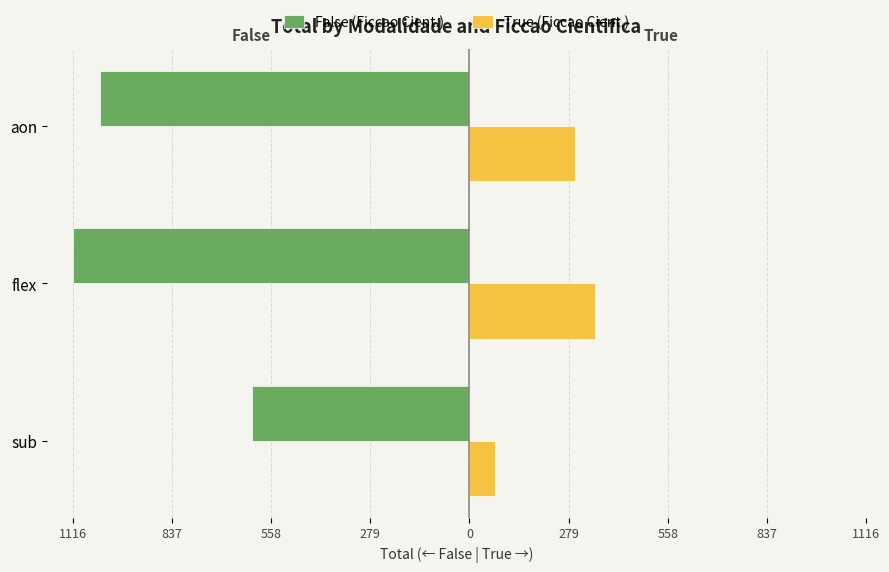

What are all the series names shown in the legend?

False (Ficcao Cient.), True (Ficcao Cient.)